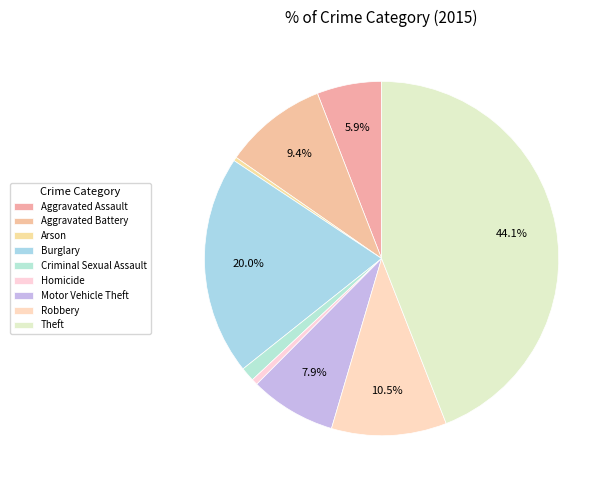

To the nearest percent, what percentage of the pie is Burglary?

20%